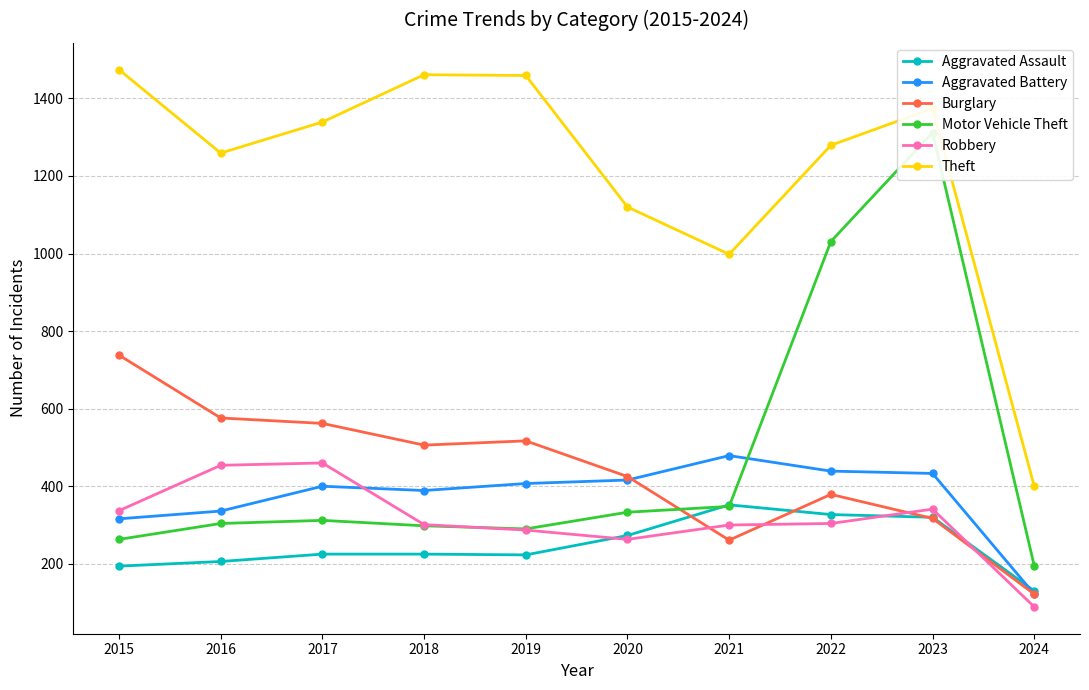

Which series changed the most between 2017 and 2020?

Theft